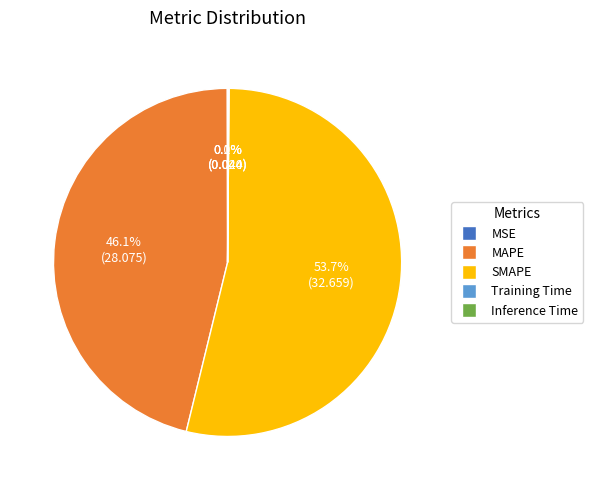

What is the largest slice in the pie chart?

SMAPE